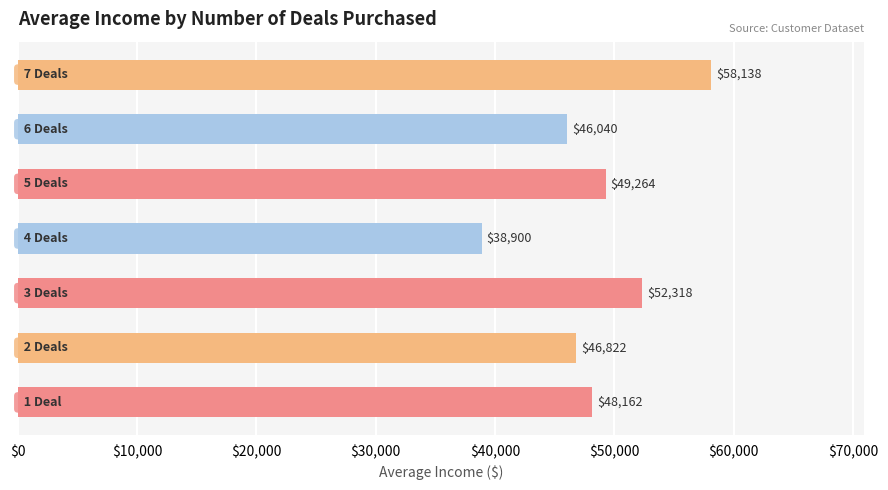

What is the average value?

48521